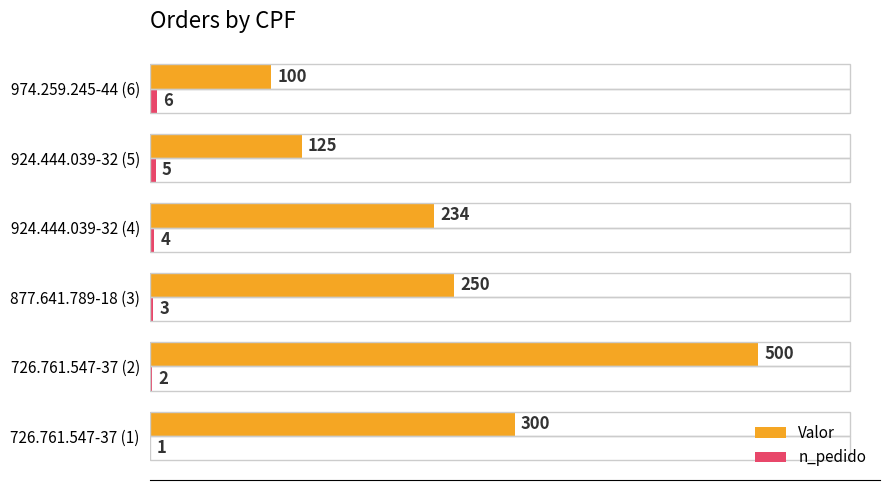

The Valor series shows 67 at 924.444.039-32 (4). True or false?

False